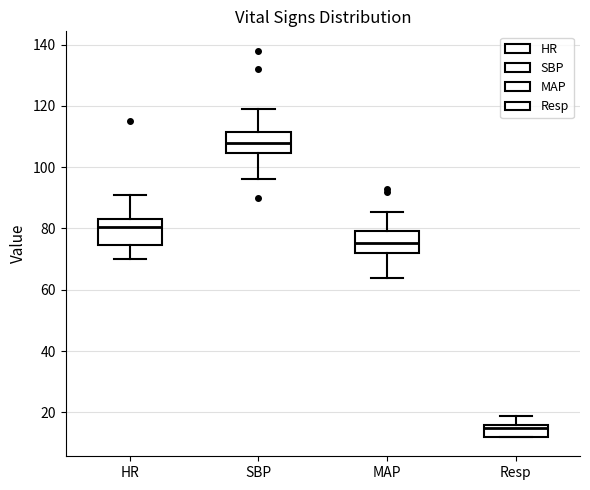

Which box's median line is the highest?

SBP